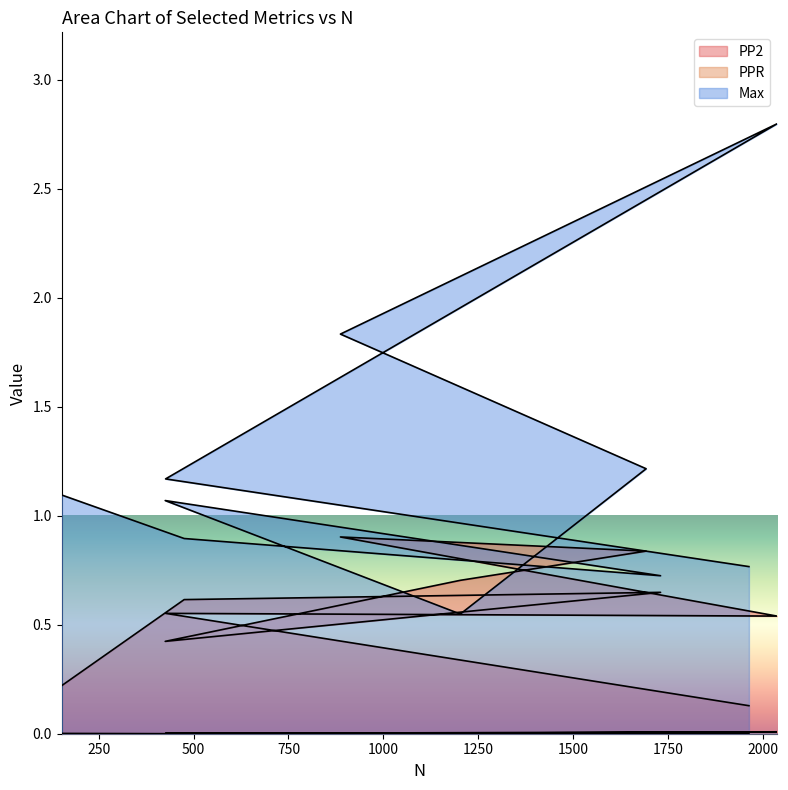

Is the value of Max at 1203 greater than the value of PP2 at 152?

Yes